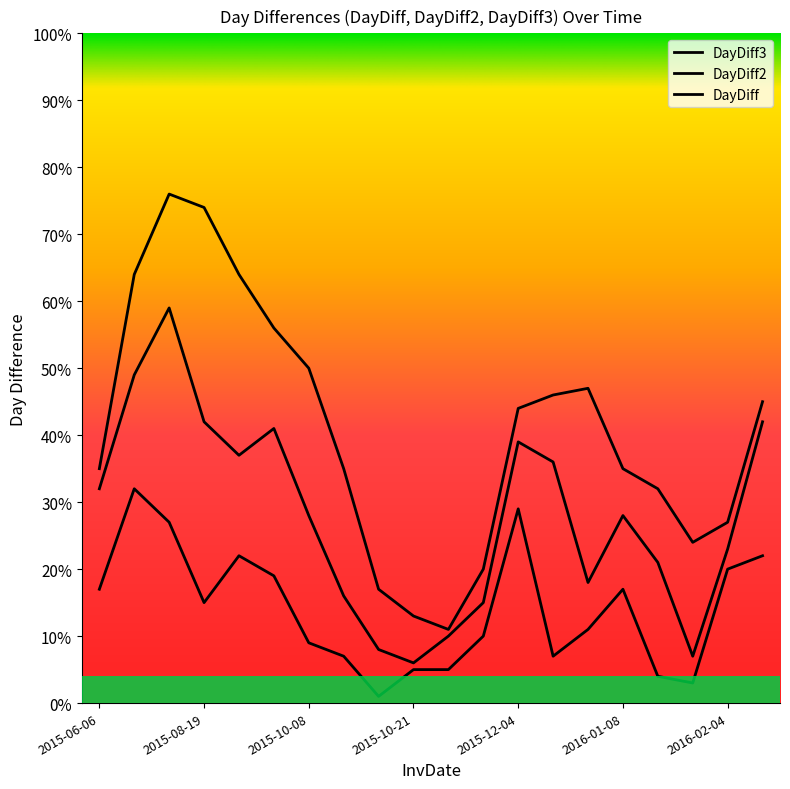

Count the number of data series in this chart.

3